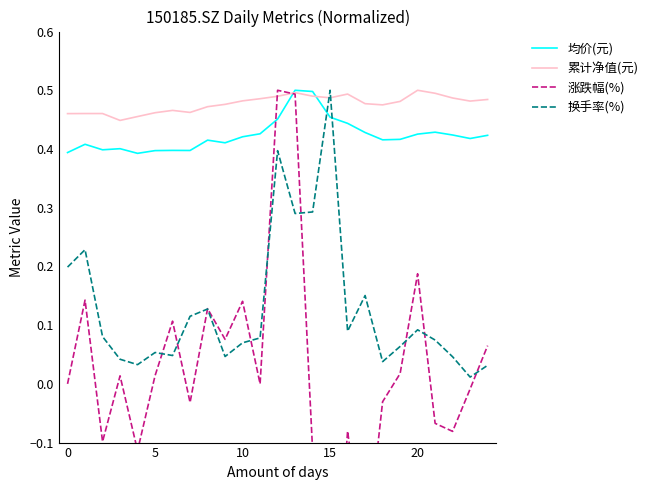

What is the difference between the highest and lowest values at 23?

0.5